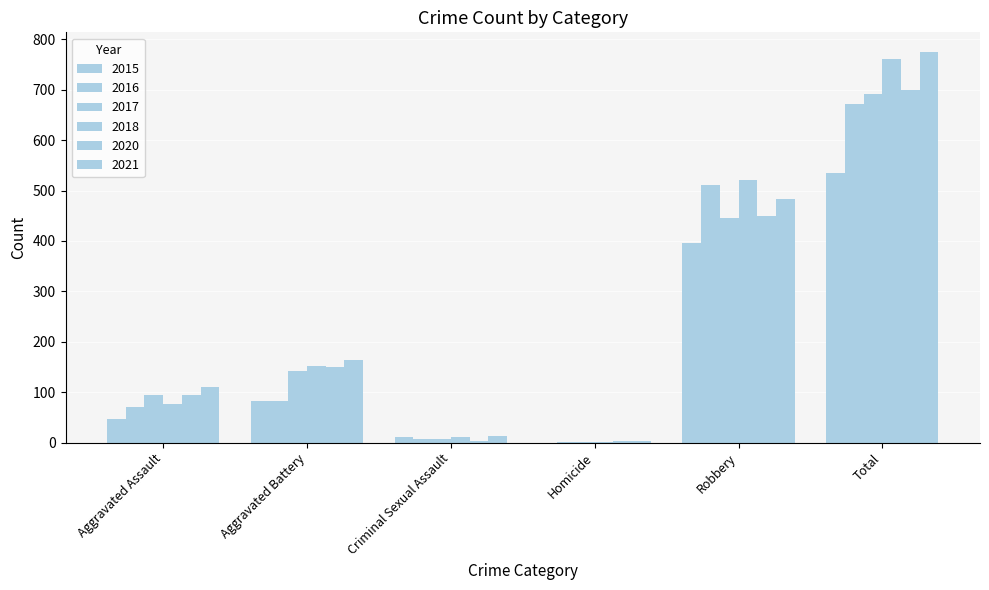

Reading right to left, what are all the values shown in this chart?

2015: 535	395	0	12	82	46
2016: 672	510	1	8	82	71
2017: 692	446	1	8	142	95
2018: 761	520	1	11	152	77
2020: 700	450	3	3	150	94
2021: 775	484	4	14	163	110